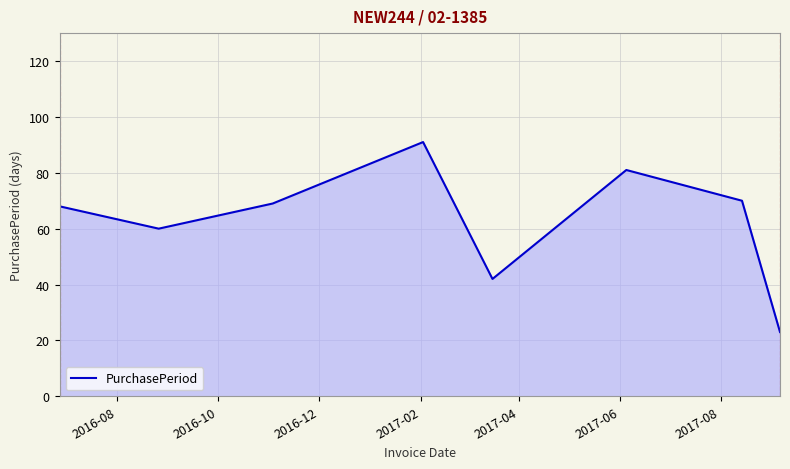

What is the minimum value shown in the chart?

23